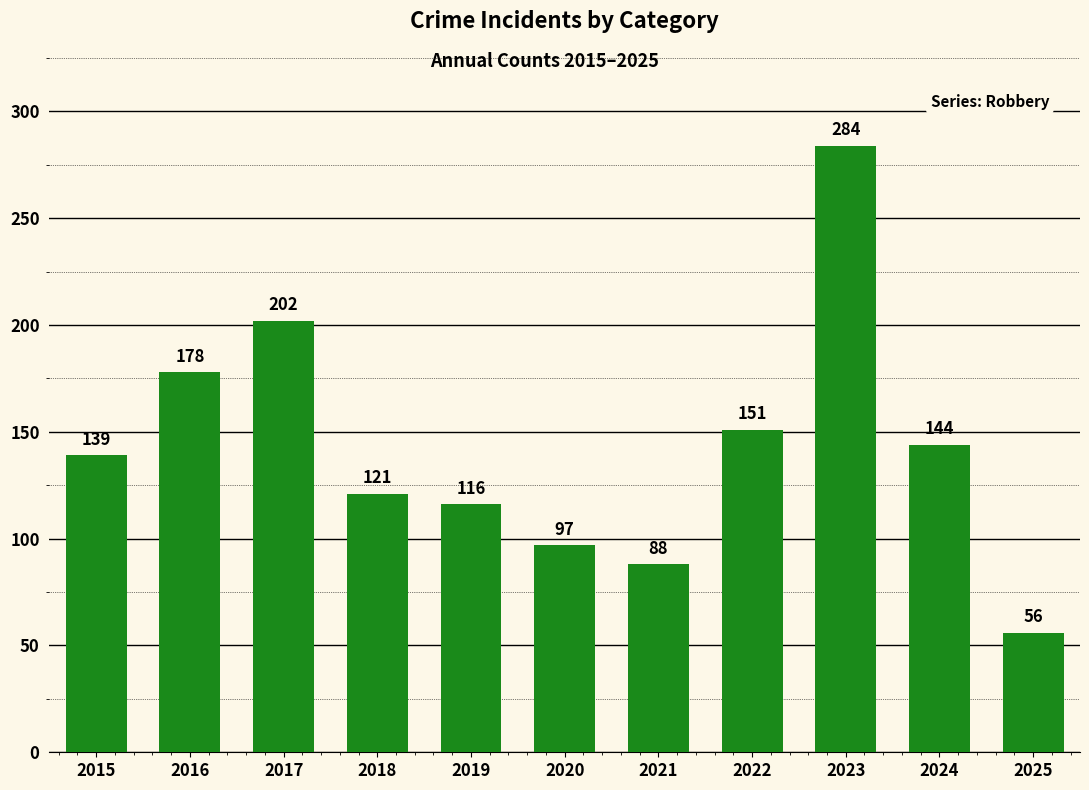

List the labels in order of value, smallest first.

2025, 2021, 2020, 2019, 2018, 2015, 2024, 2022, 2016, 2017, 2023